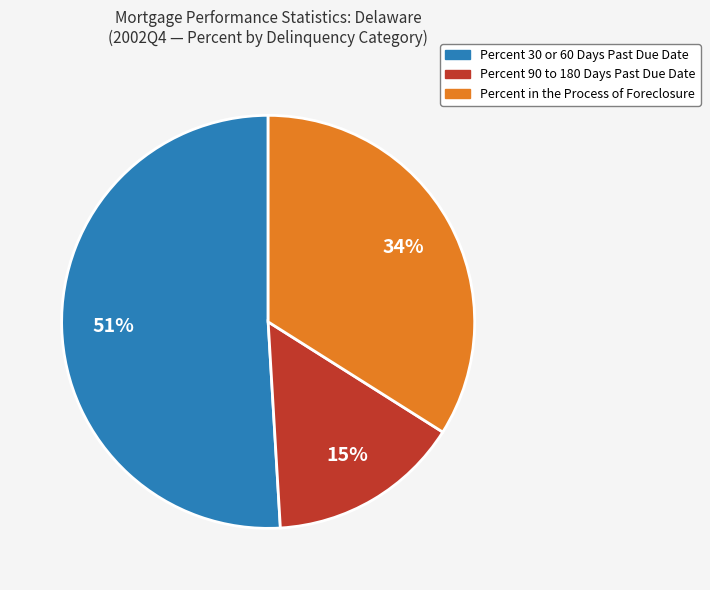

Does any single category account for the majority?

Yes